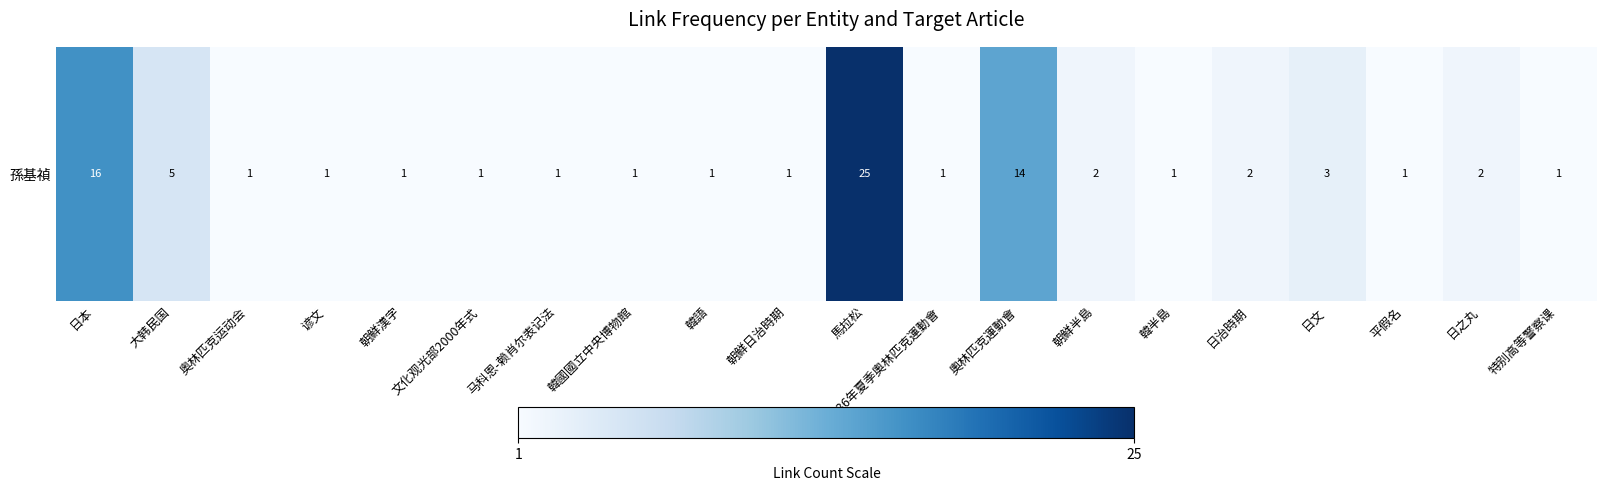

What is the minimum value shown in the chart?

1